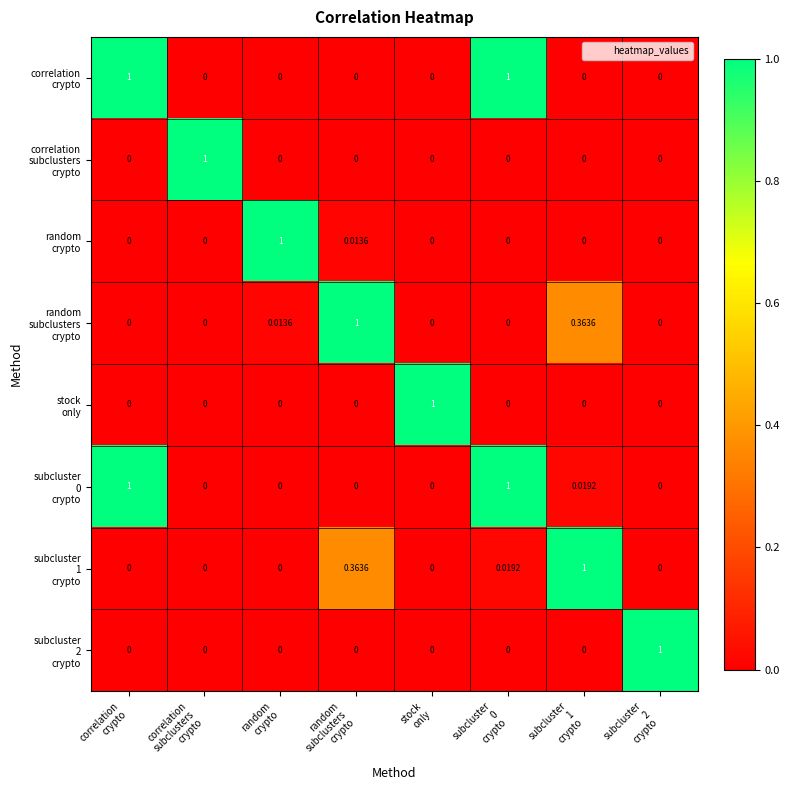

How many categories are shown in the chart?

8